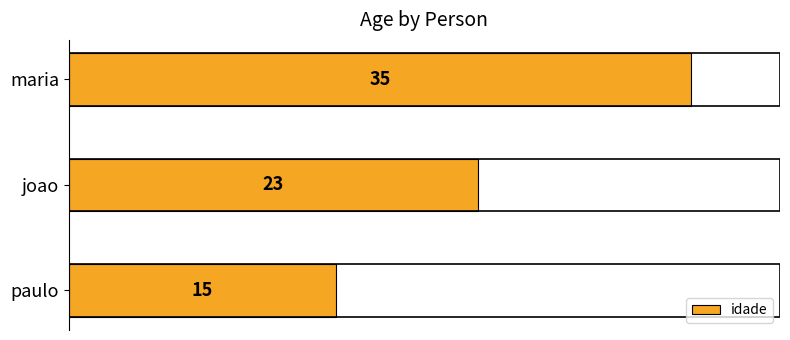

True or false: the data shows 15 at paulo.

True